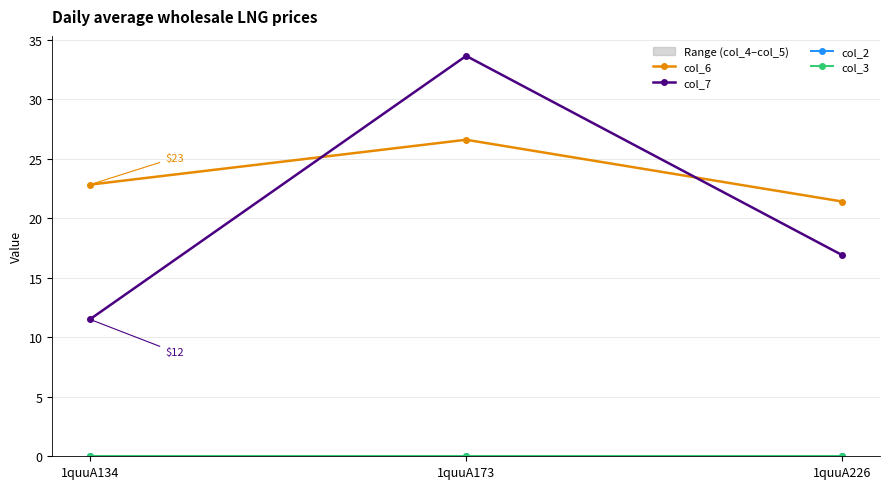

At how many categories does at least one series exceed 31?

1